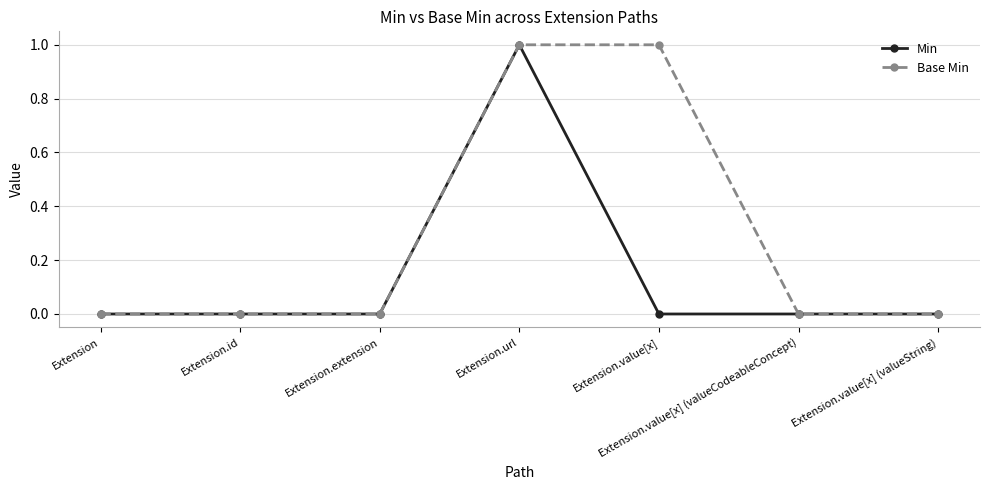

What are all the series names shown in the legend?

Min, Base Min